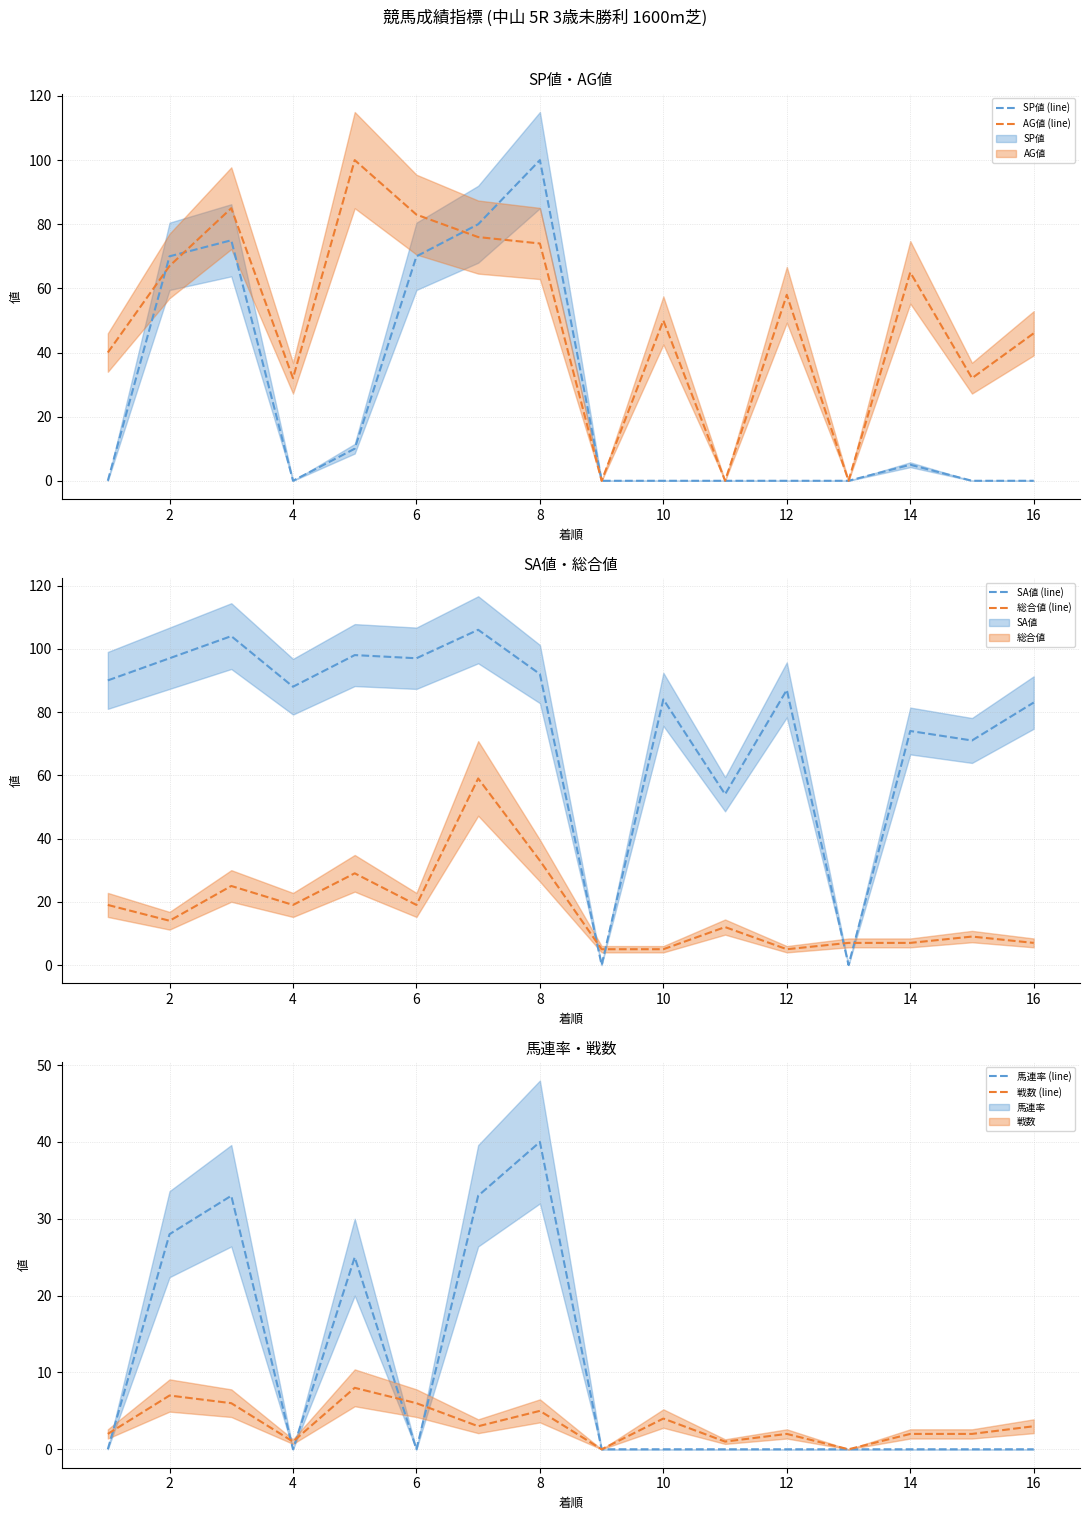

At which label is 戦数 (line) closest to 4?

10